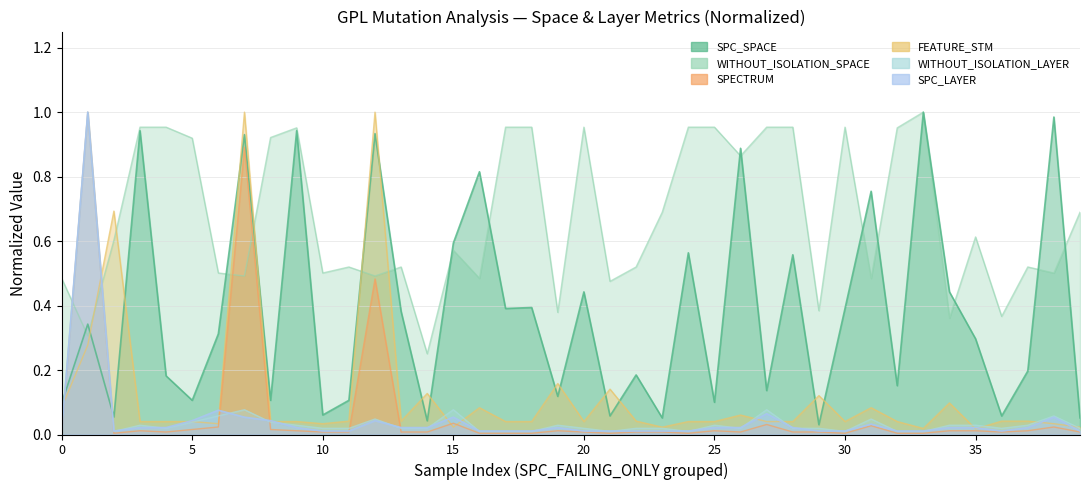

How many intersections are there between WITHOUT_ISOLATION_SPACE and SPC_LAYER?

2